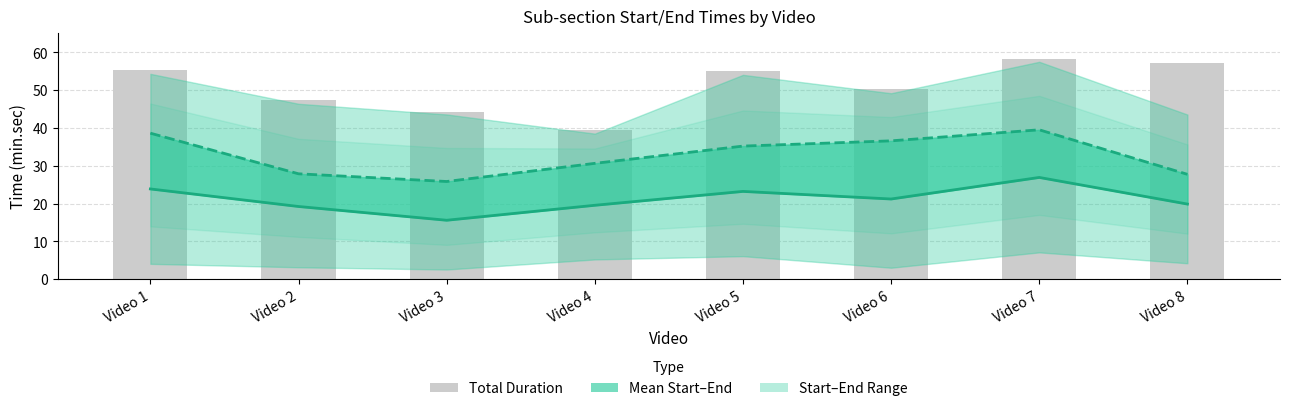

What is the maximum value for Total Duration?

58.2